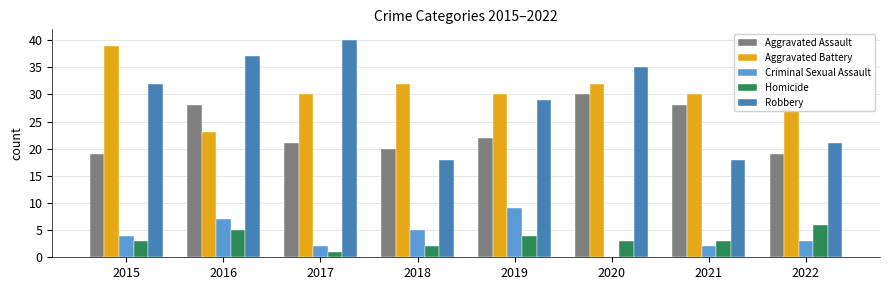

What is the maximum value shown in the chart?

40